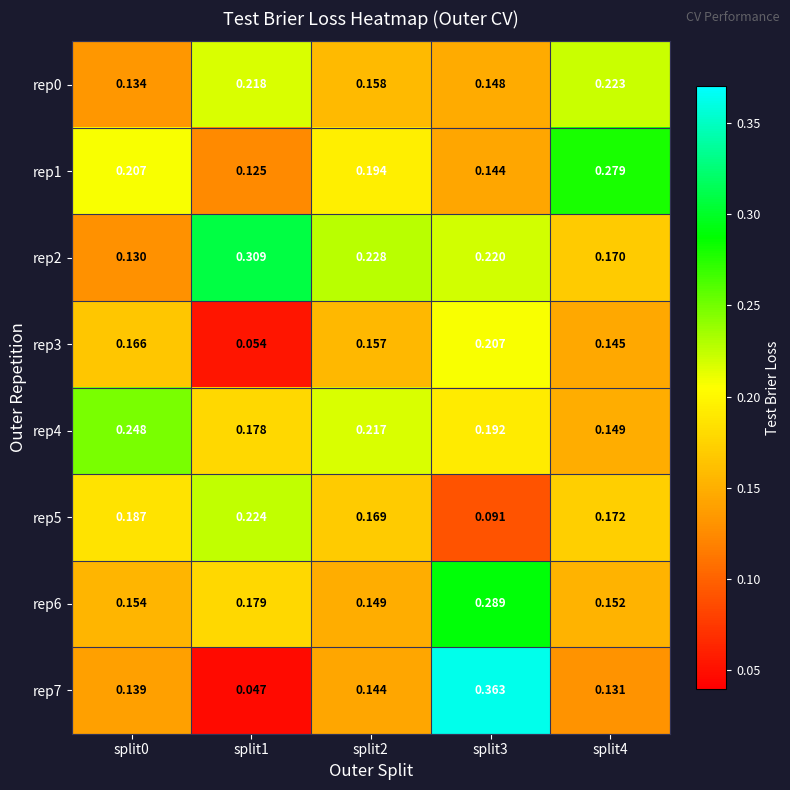

Which series has the largest range (max minus min)?

rep7